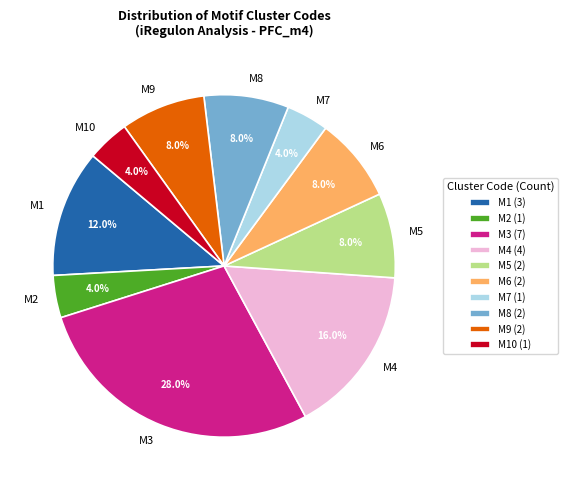

Combined, what portion of the pie is M1 and M4?

28.0%